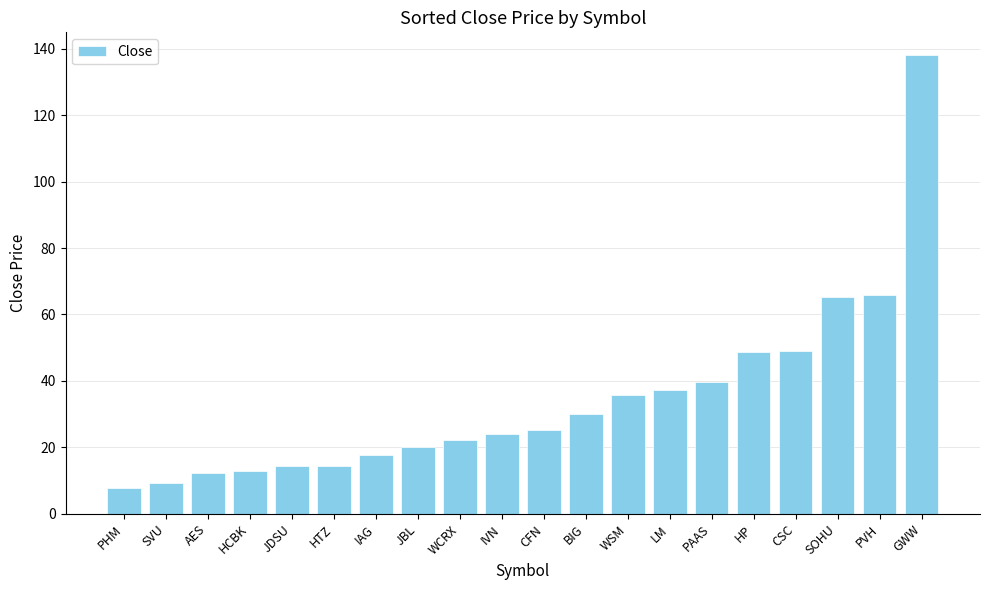

How many values are below 25?

10